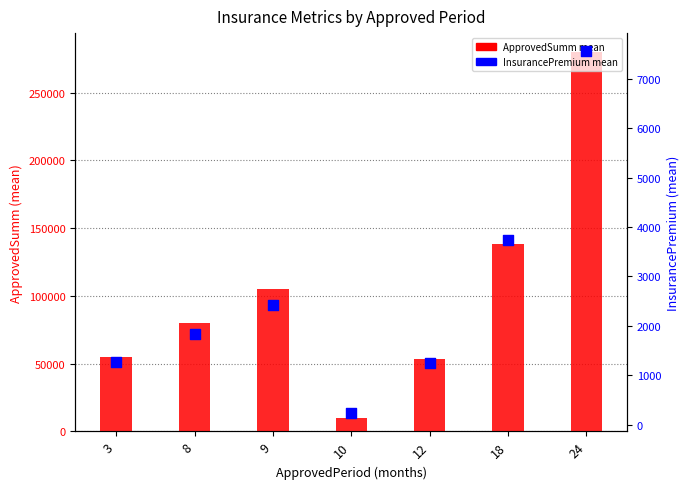

Which series has the largest Y range (max minus min)?

ApprovedSumm mean